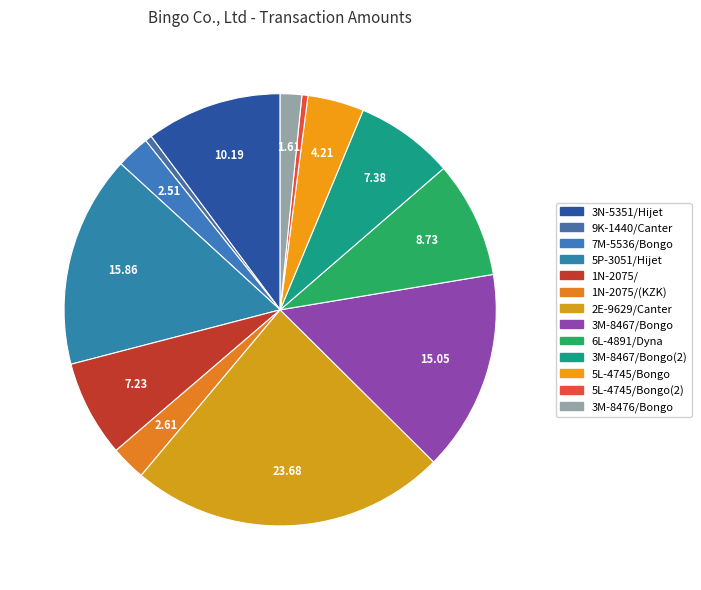

Rank the categories by value from highest to lowest.

2E-9629/Canter, 5P-3051/Hijet, 3M-8467/Bongo, 3N-5351/Hijet, 6L-4891/Dyna, 3M-8467/Bongo(2), 1N-2075/, 5L-4745/Bongo, 1N-2075/(KZK), 7M-5536/Bongo, 3M-8476/Bongo, 9K-1440/Canter, 5L-4745/Bongo(2)